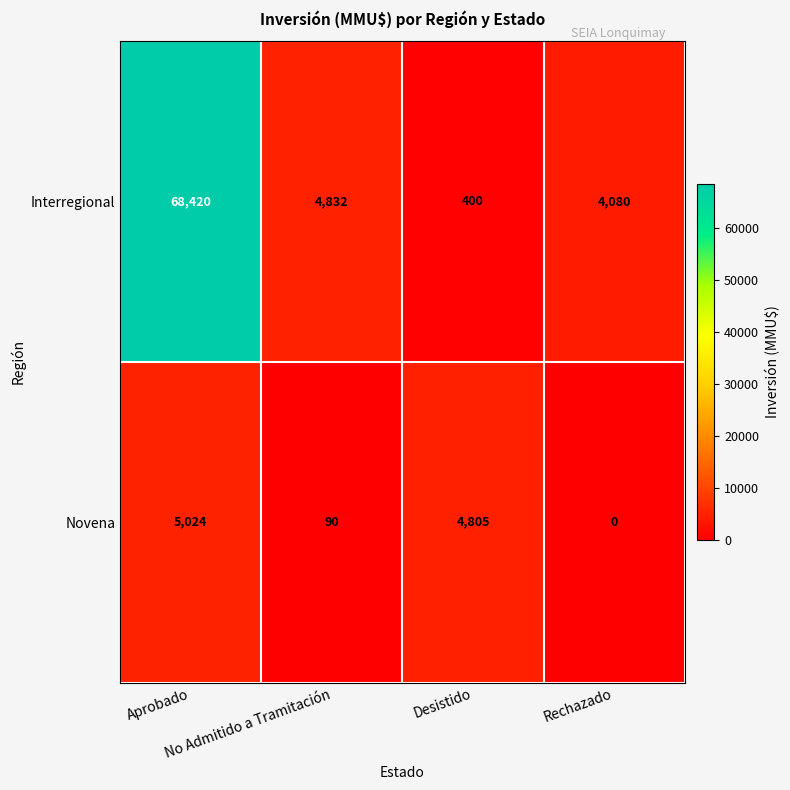

At which category does the chart reach its peak across all series?

Aprobado